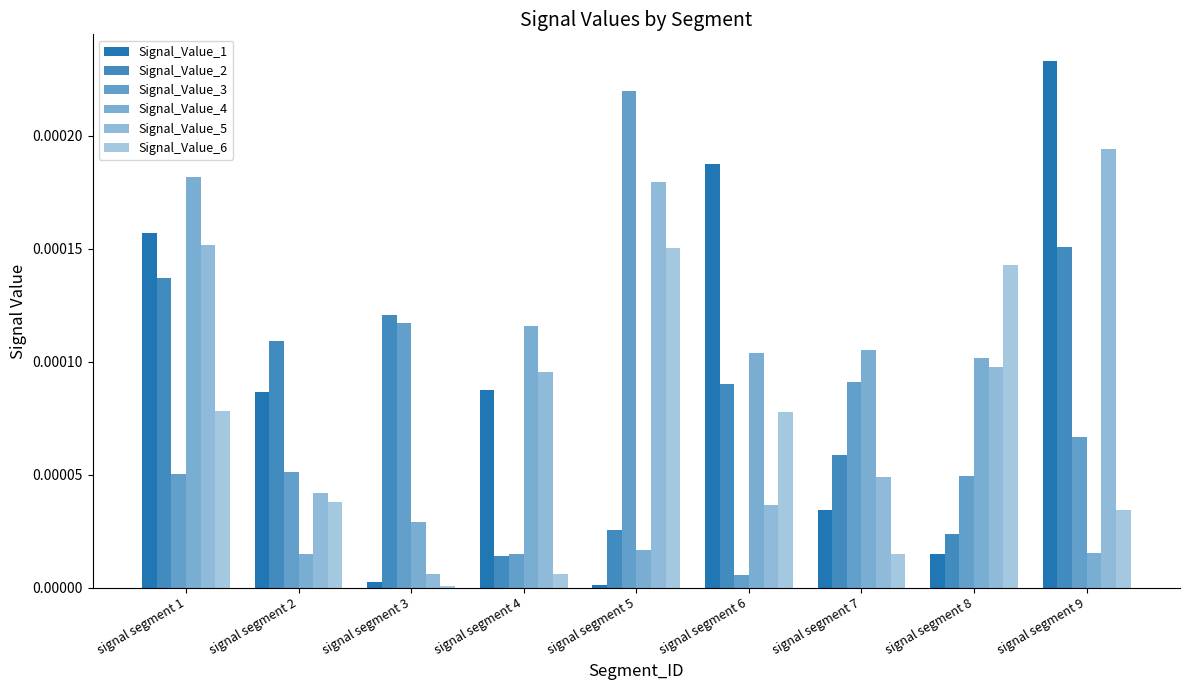

At how many categories does at least one series exceed 0?

9